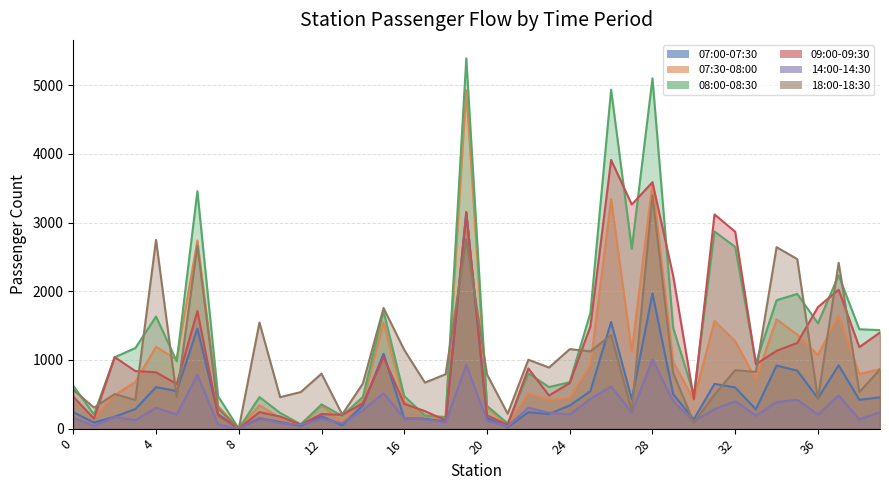

What is the value of the 14:00-14:30 point at the 5th from the left?

303